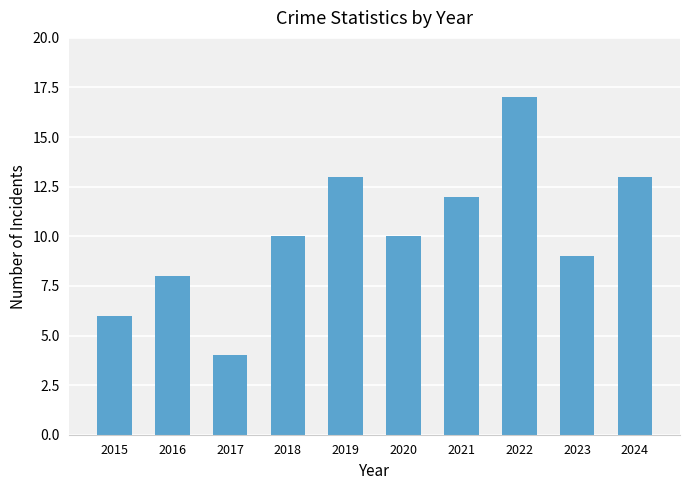

What is the difference between the maximum and minimum values?

13